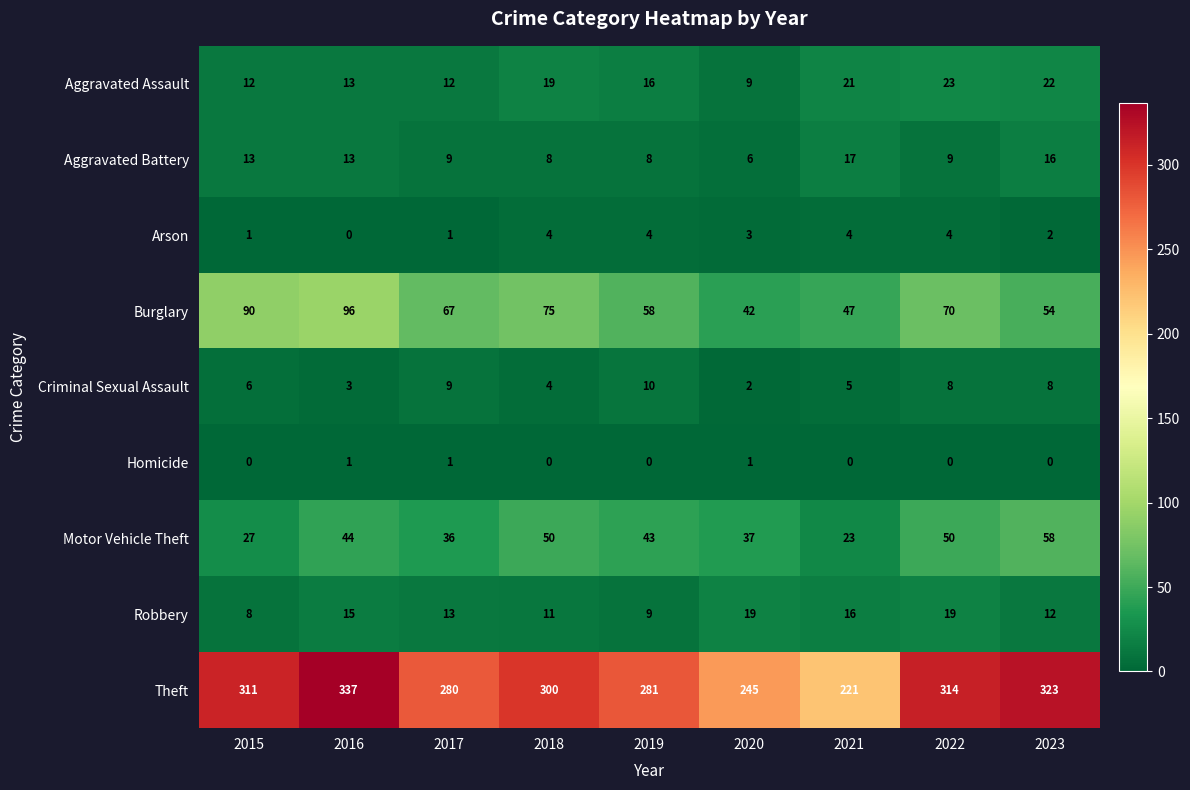

True or false: Arson has a value of 4 at 2019.

True